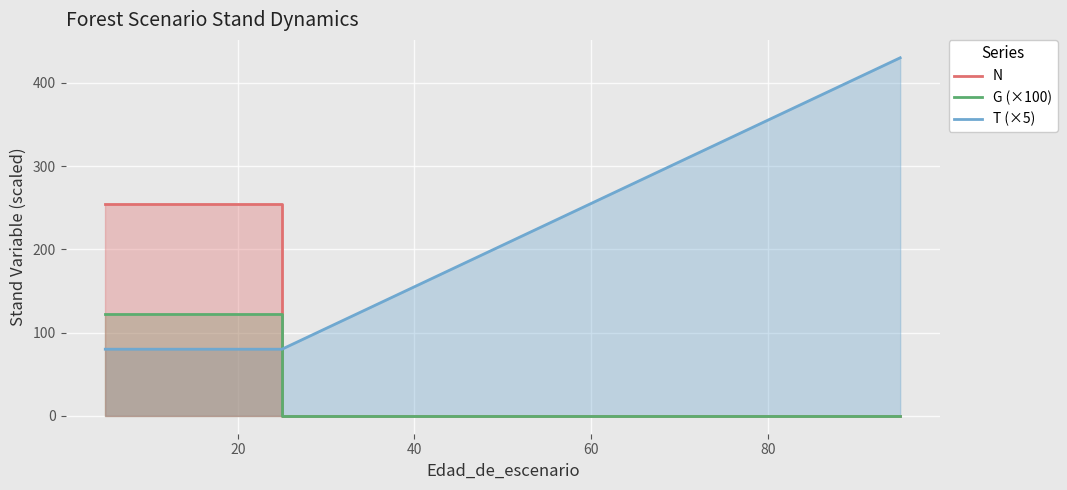

What position from the left is 20?

2